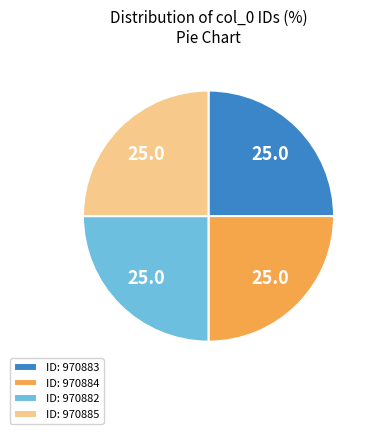

Approximately how many times larger is the value at ID: 970885 compared to ID: 970883?

1.0